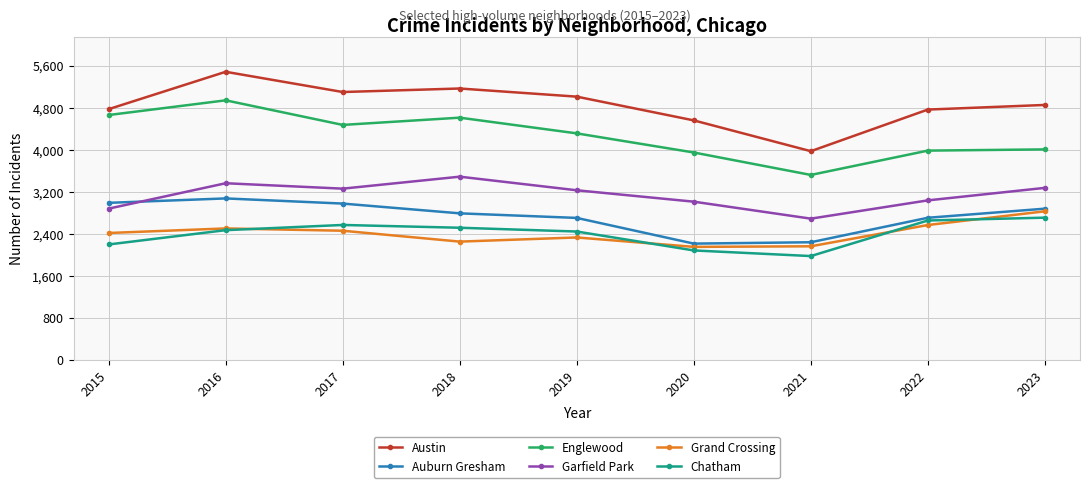

True or false: Austin has more than 0 interior local peaks.

True